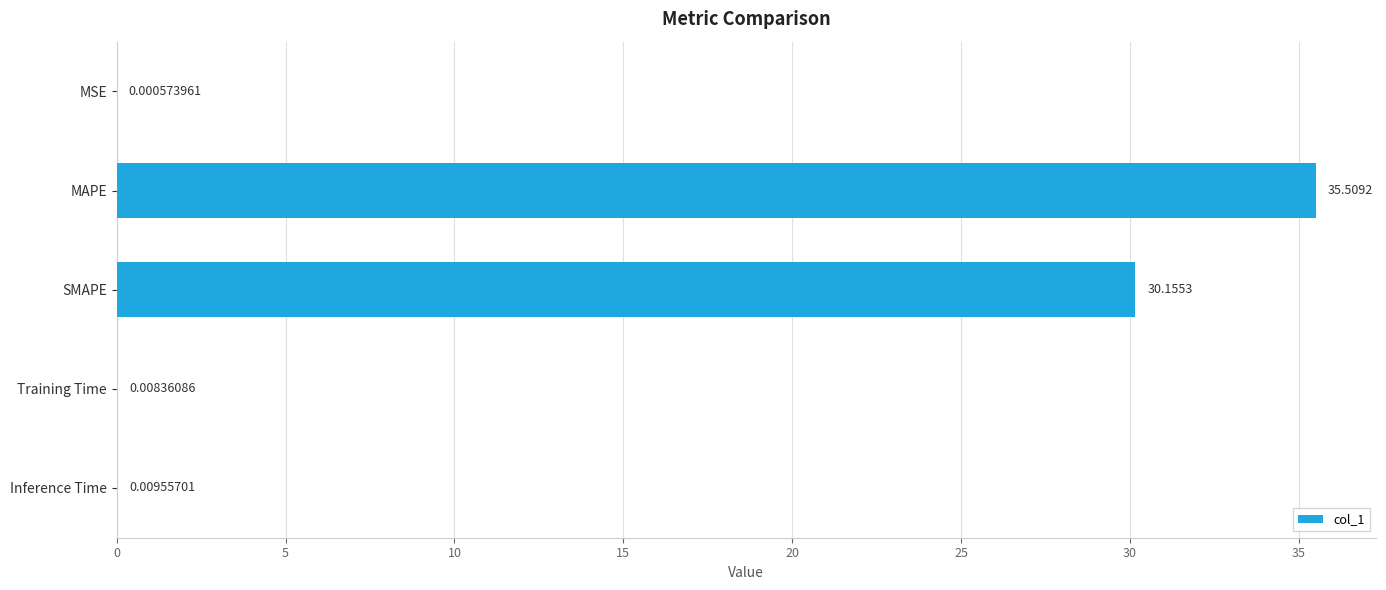

At which label is the value closest to 17?

SMAPE